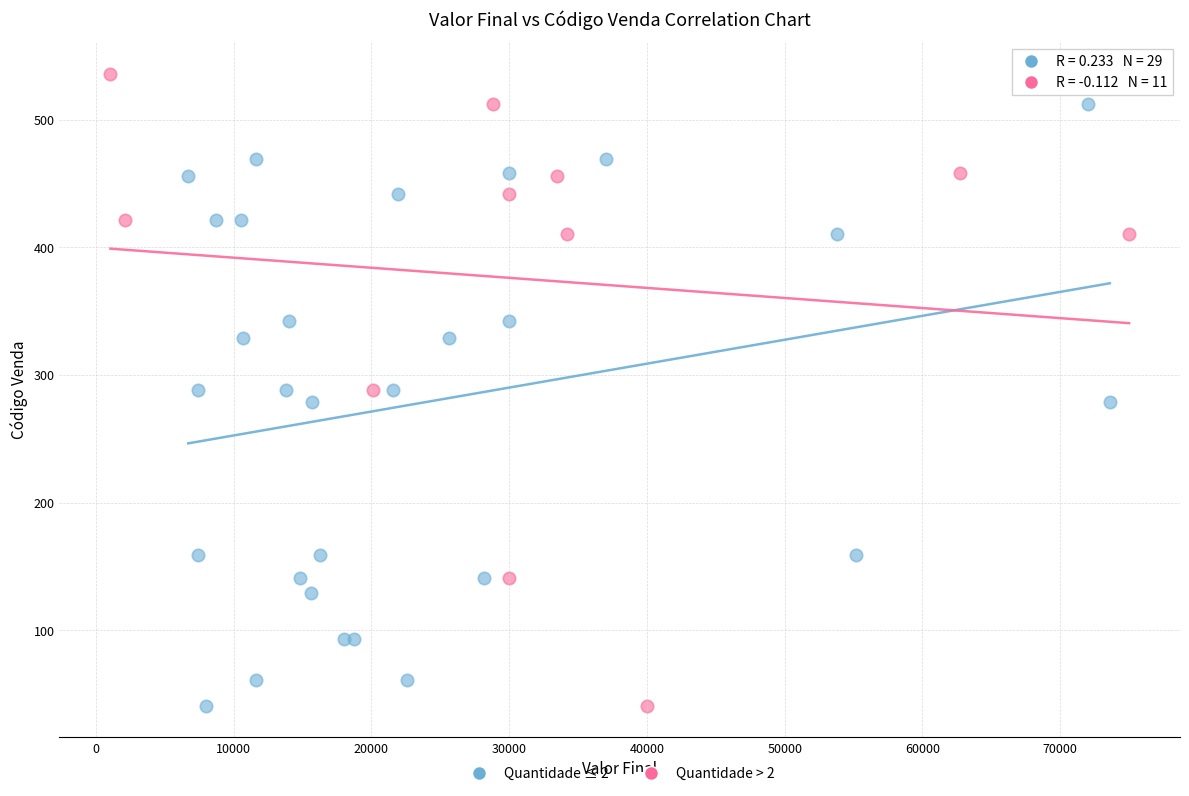

Which series contains the highest Y value?

Quantidade > 2